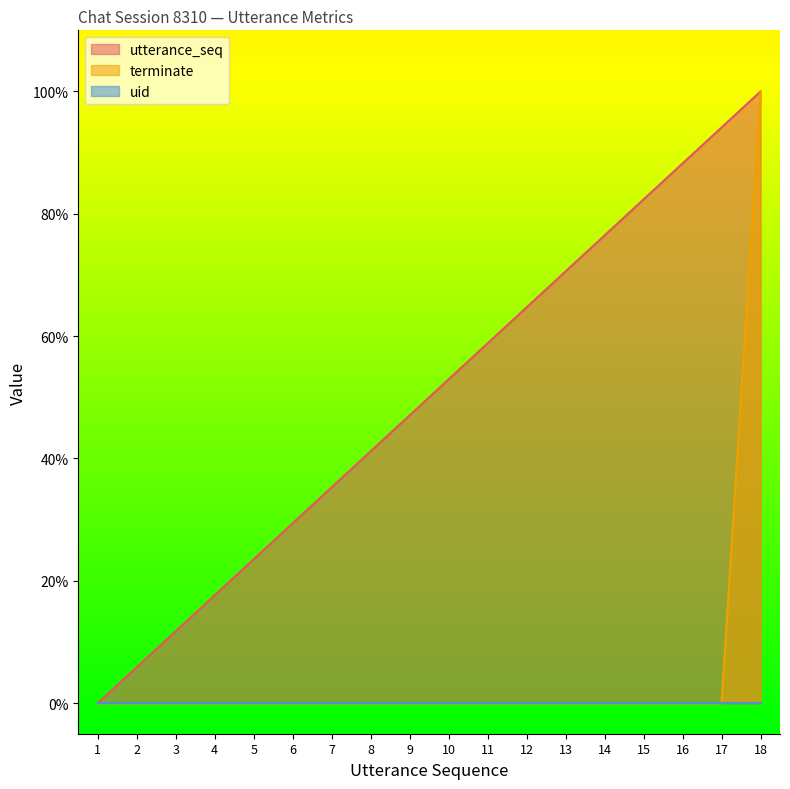

The utterance_seq series shows 14.9 at 5. True or false?

False